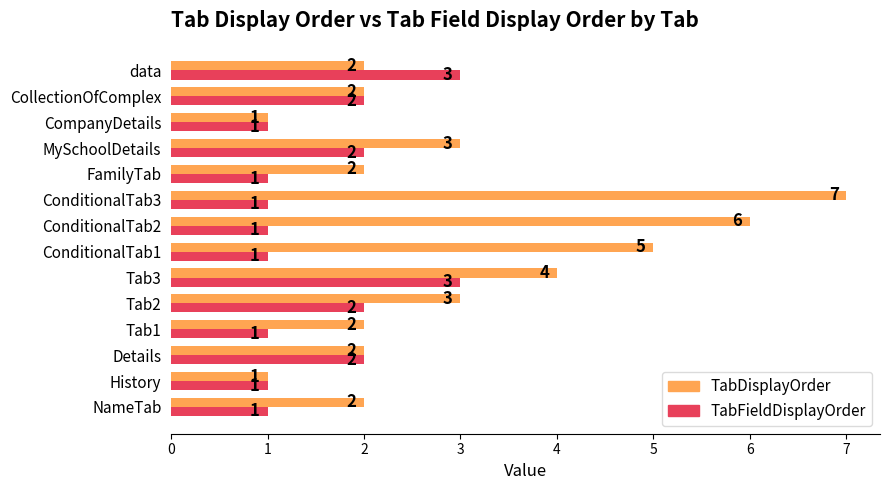

What is the minimum value for TabDisplayOrder?

1